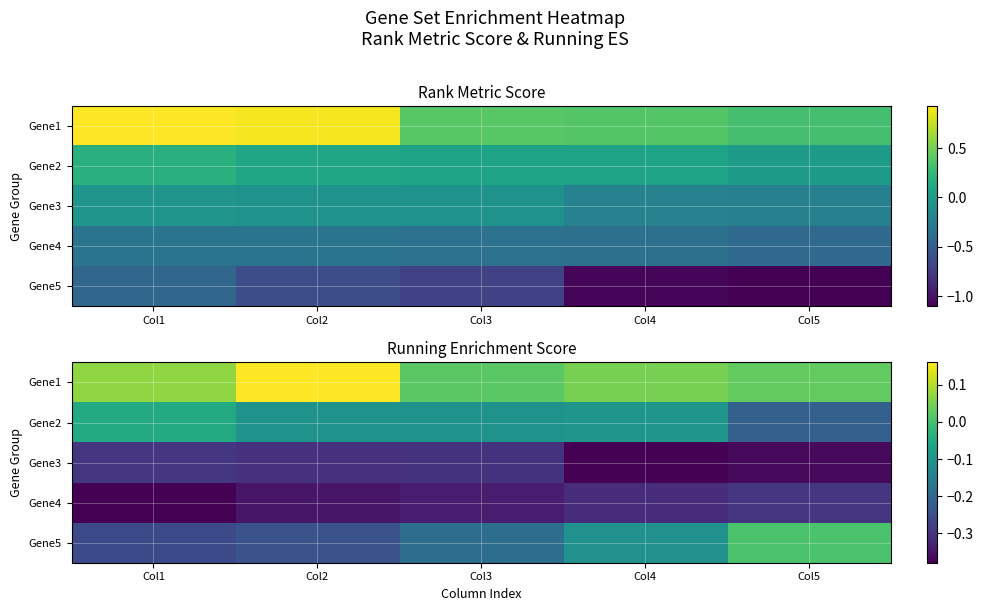

What is the maximum value for Gene3?

-0.3